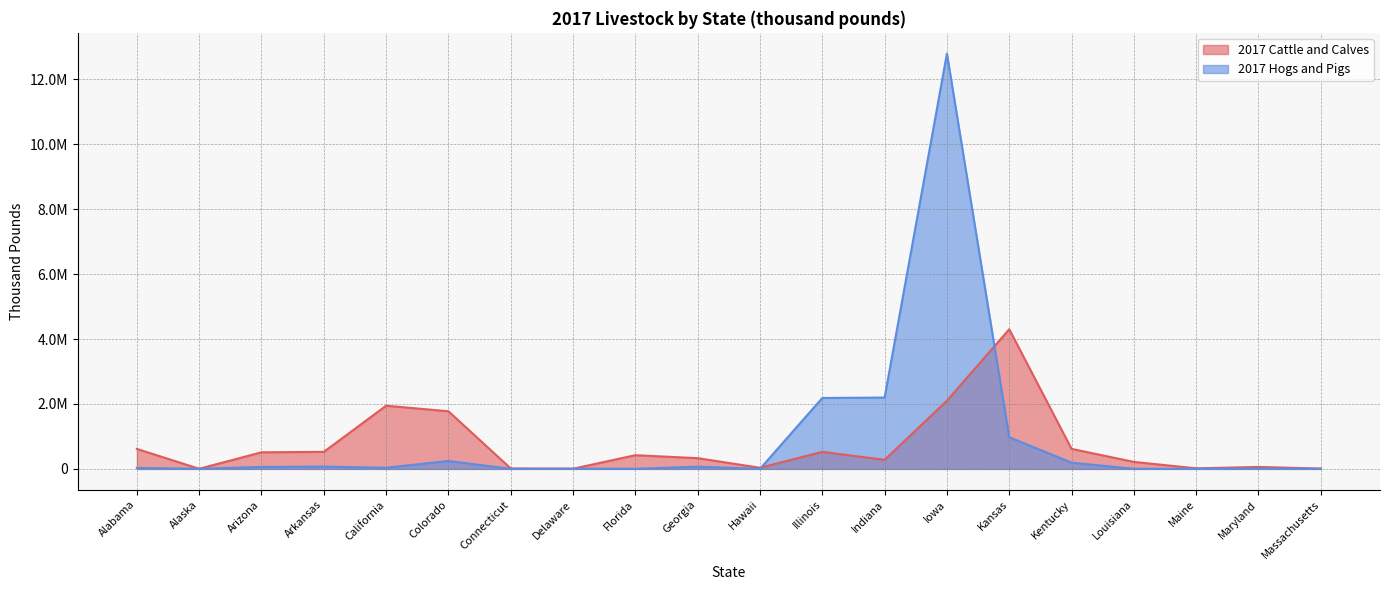

Reading left to right, list all the values displayed in this chart.

2017 Cattle and Calves: Alabama=614928	Alaska=3426	Arizona=510792	Arkansas=524475	California=1945416	Colorado=1774682	Connecticut=13024	Delaware=4737	Florida=421822	Georgia=330155	Hawaii=34084	Illinois=524704	Indiana=278704	Iowa=2099393	Kansas=4300654	Kentucky=616283	Louisiana=214924	Maine=16879	Maryland=59915	Massachusetts=9675
2017 Hogs and Pigs: Alabama=30388	Alaska=1191	Arizona=60218	Arkansas=69193	California=35322	Colorado=243273	Connecticut=955	Delaware=6418	Florida=3221	Georgia=68391	Hawaii=1396	Illinois=2183866	Indiana=2197605	Iowa=12790919	Kansas=974631	Kentucky=190772	Louisiana=1656	Maine=1829	Maryland=11464	Massachusetts=3125